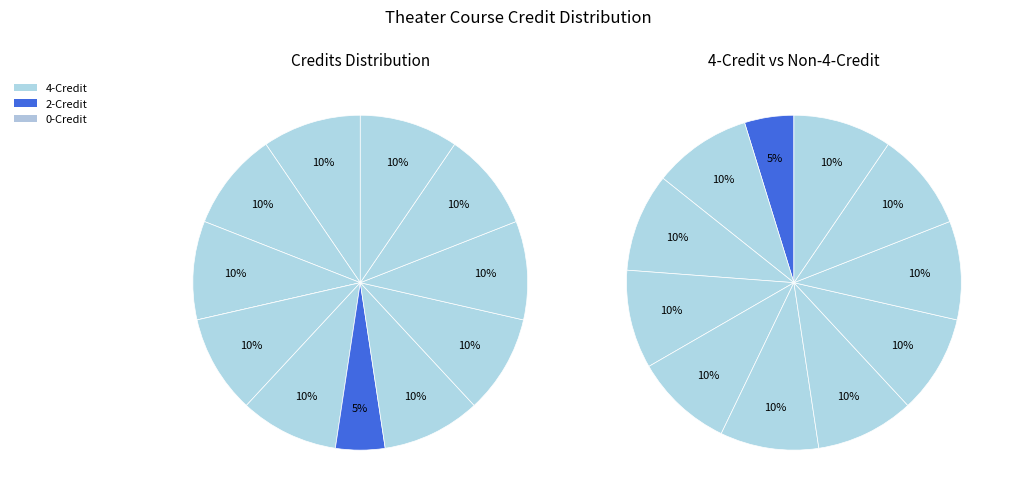

Do Individual or Group Projects and Foundations of Theater together represent more than half of the pie?

No